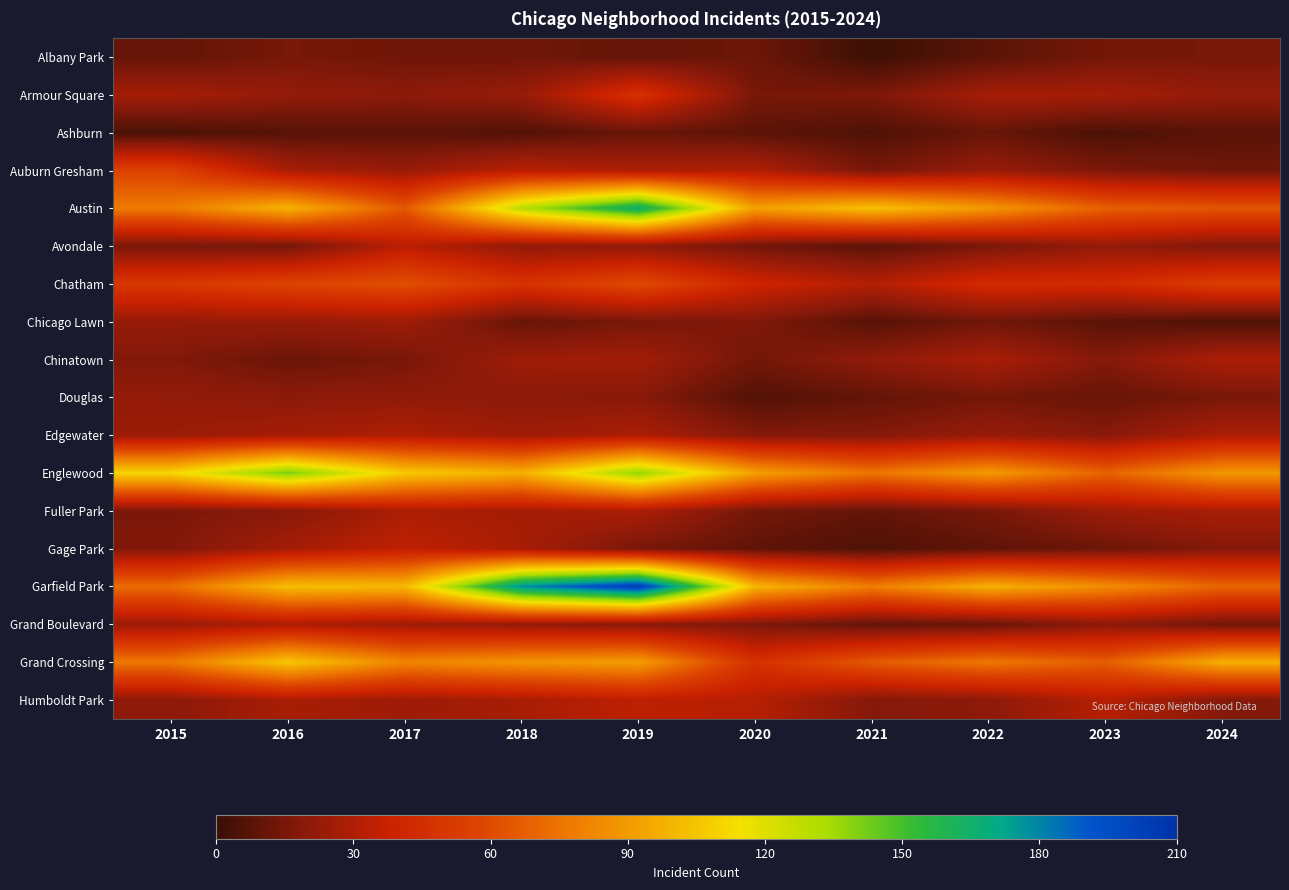

Count the number of data series in this chart.

18